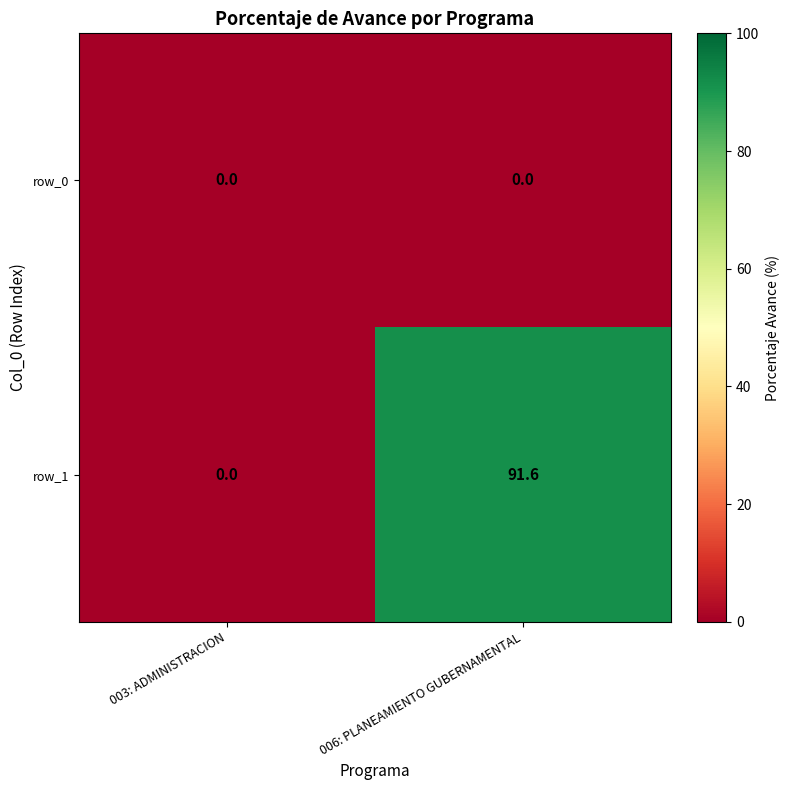

True or false: row_0 has a value of 0.0 at 003: ADMINISTRACION.

True